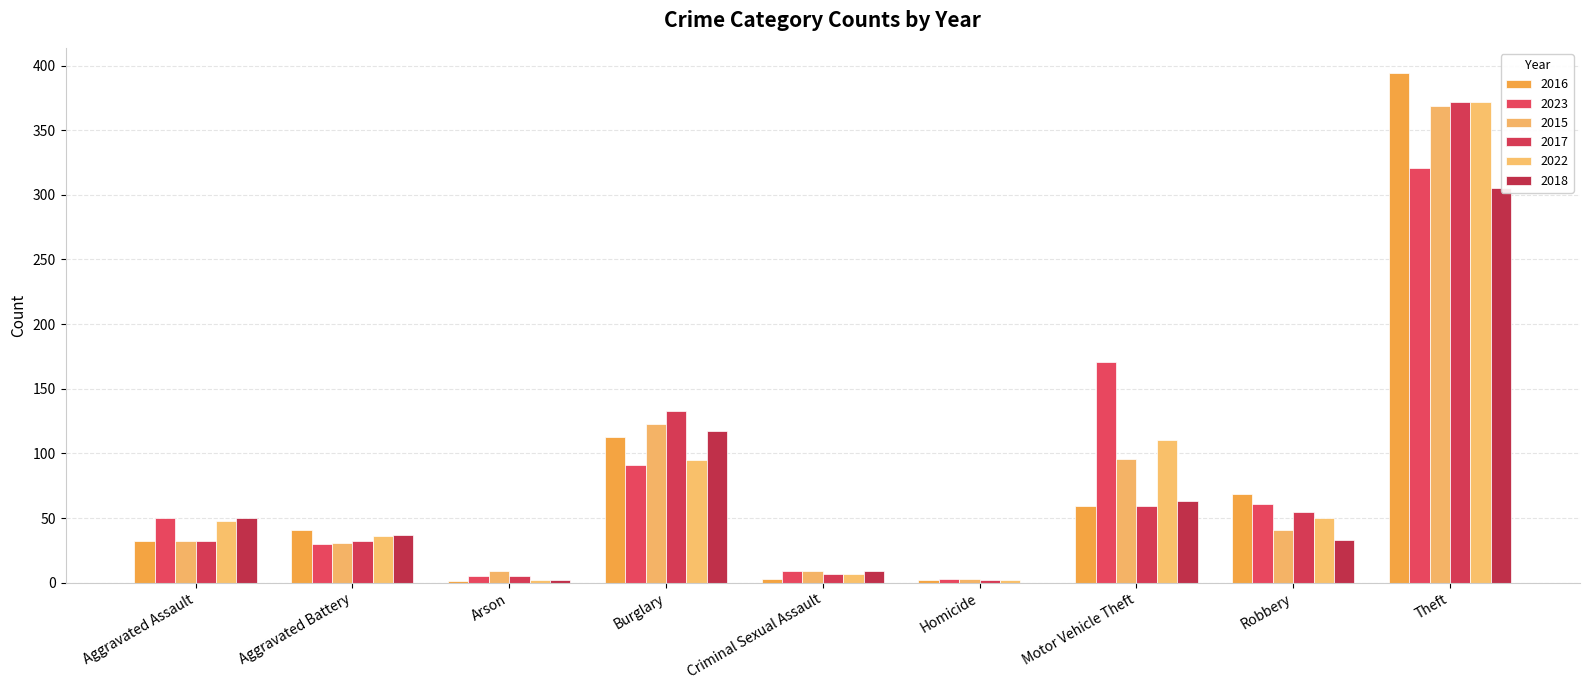

Reading left to right, extract all data points from this chart.

2016: 32	41	1	113	3	2	59	69	394	714
2023: 50	30	5	91	9	3	171	61	321	741
2015: 32	31	9	123	9	3	96	41	369	713
2017: 32	32	5	133	7	2	59	55	372	697
2022: 48	36	2	95	7	2	110	50	372	722
2018: 50	37	2	117	9	0	63	33	305	616